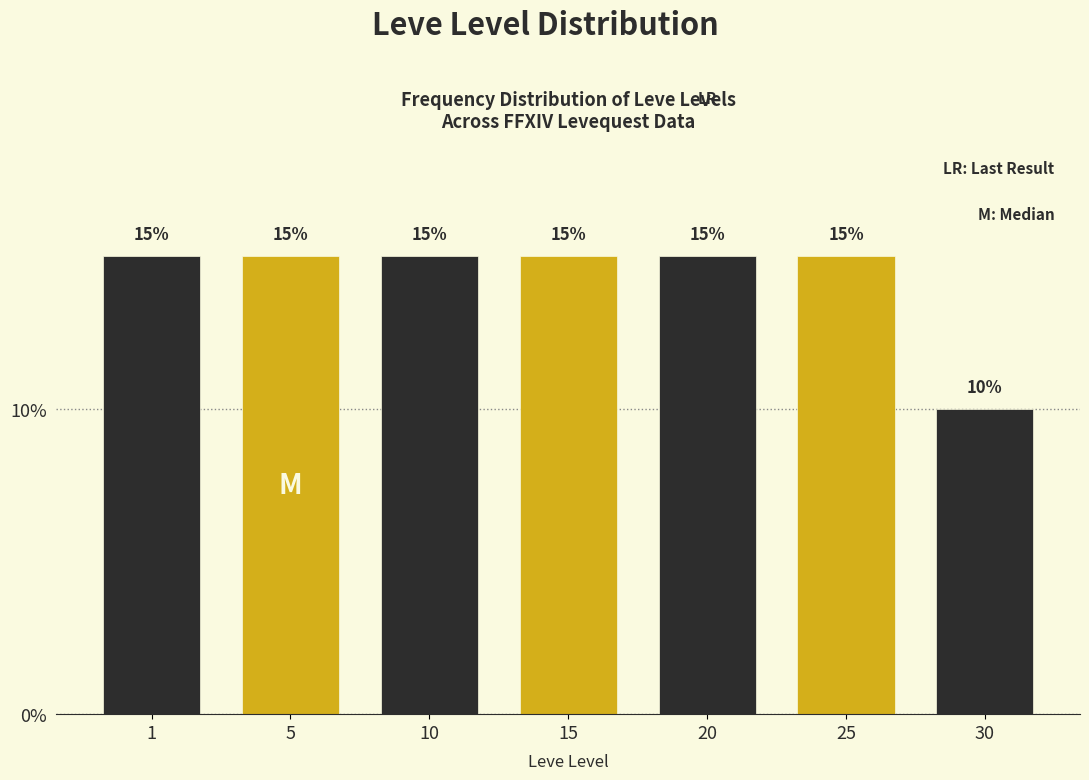

Reading left to right, transcribe all the data shown in this chart.

1=15	5=15	10=15	15=15	20=15	25=15	30=10